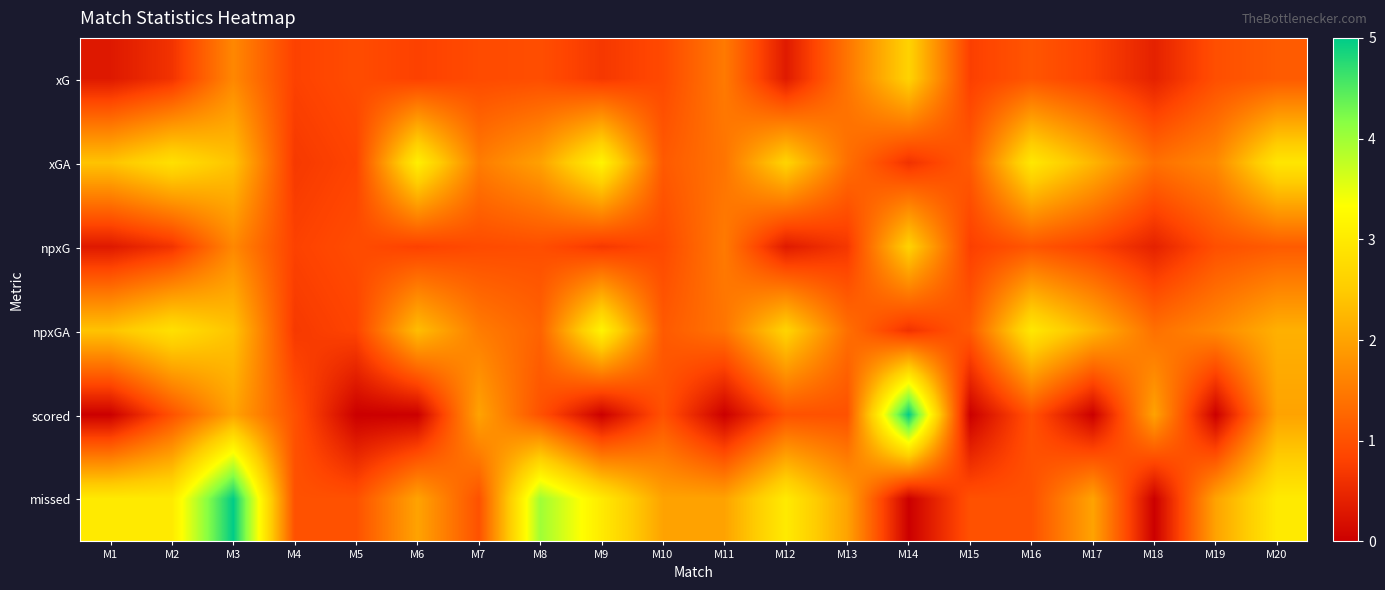

At M19, list the series in order from smallest to largest.

scored, xG, npxG, xGA, npxGA, missed